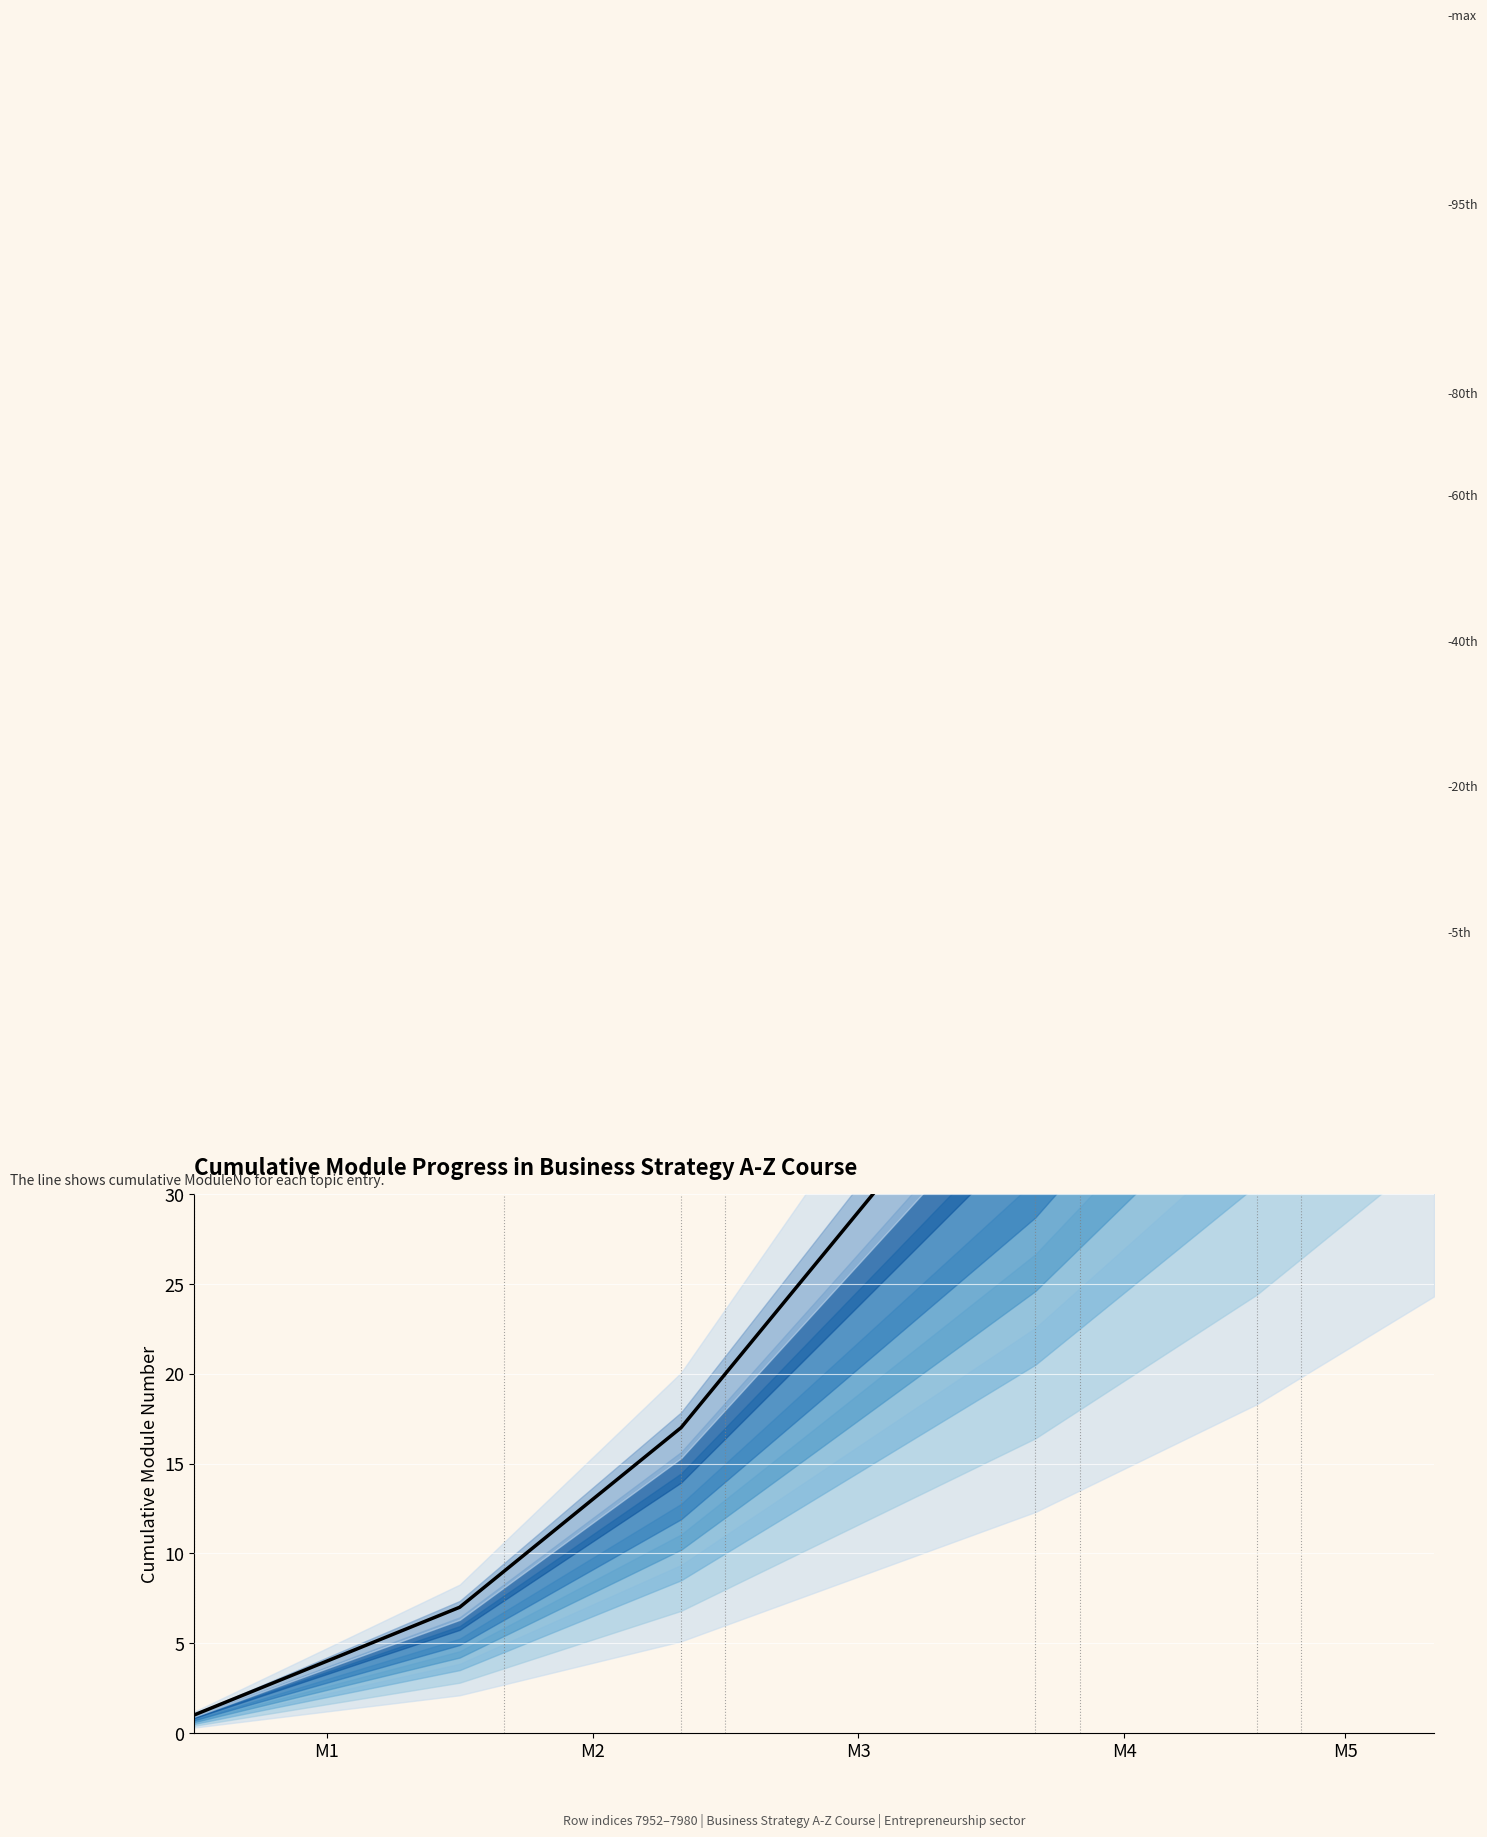

True or false: the data shows 41 at 19.

True